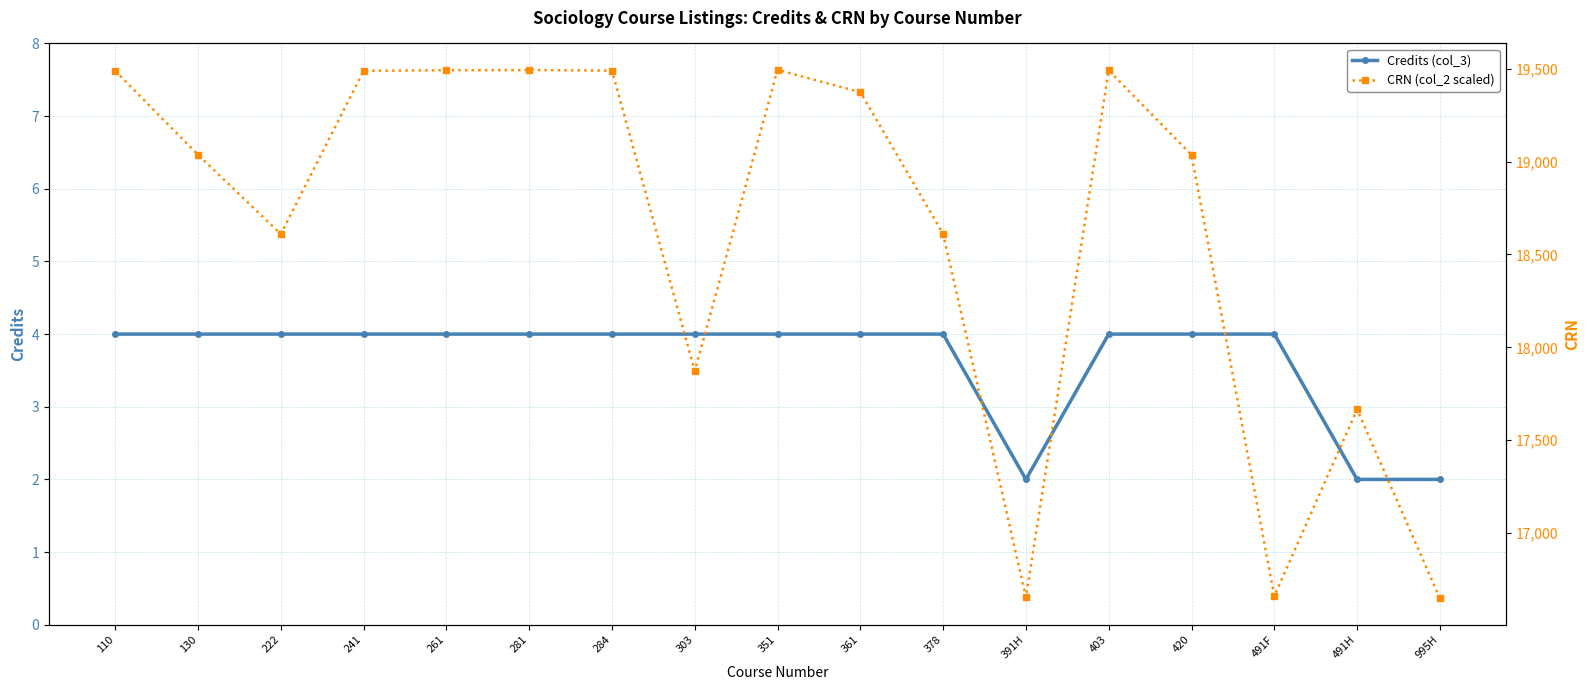

List the series in order of their overall mean, lowest first.

Credits (col_3), CRN (col_2 scaled)